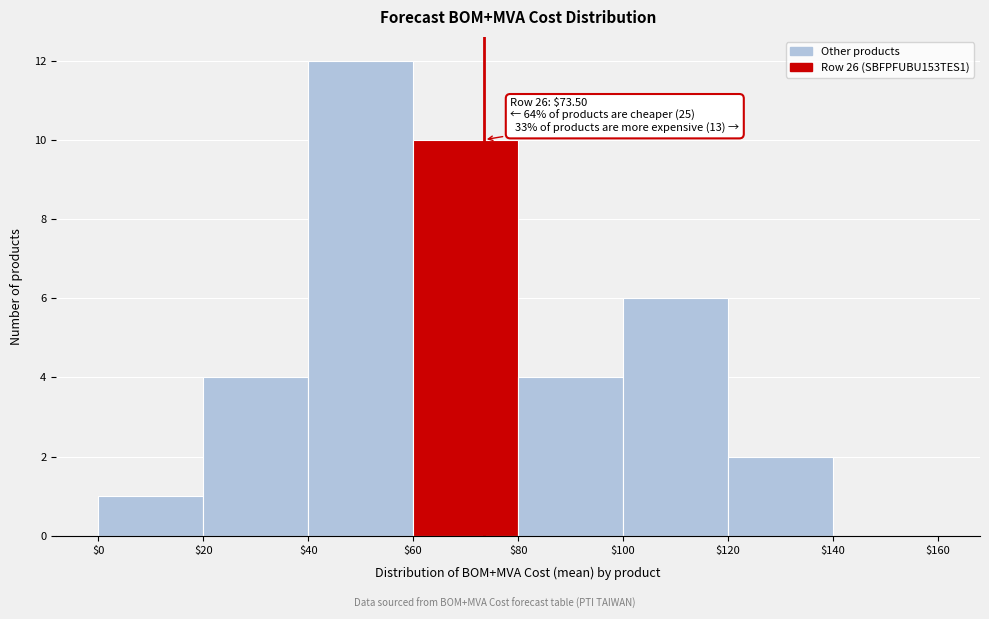

Over which range of the x-axis is the bar tallest?

$40 to $60